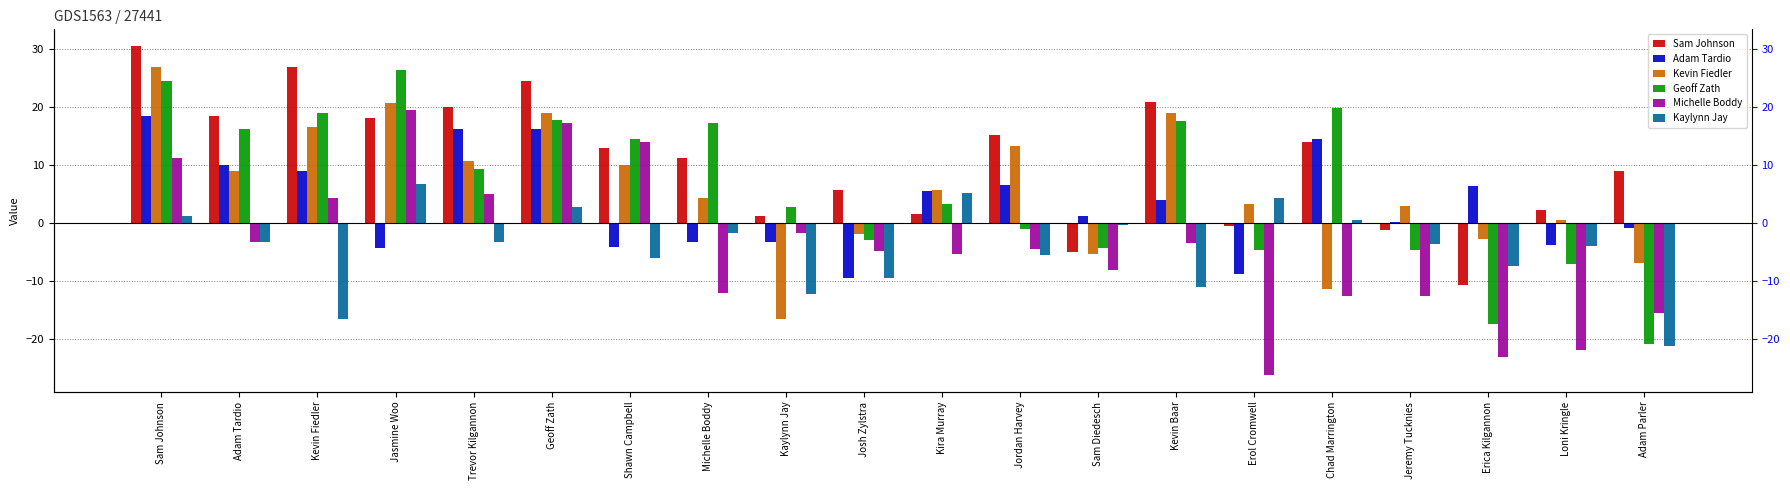

What position from the right is Sam Johnson?

20